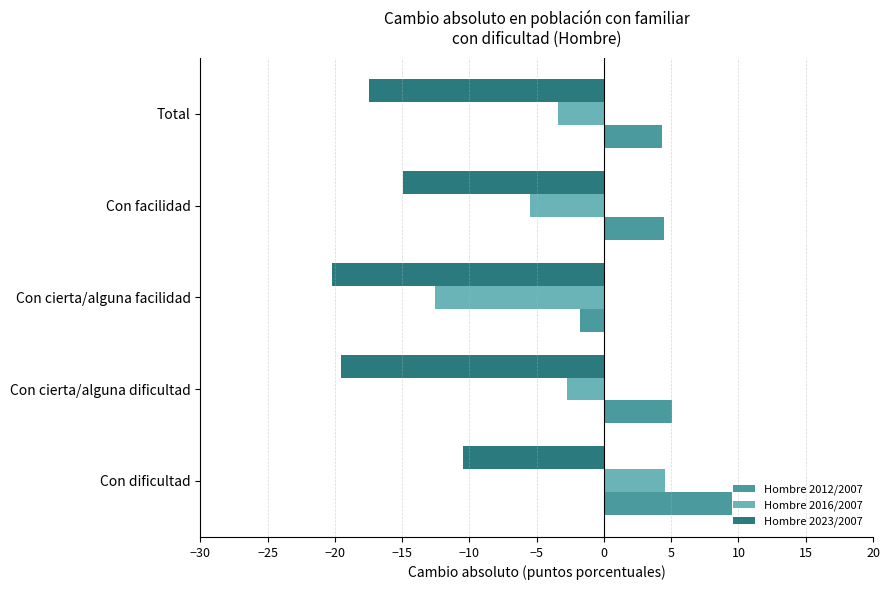

What is the difference between the second highest and minimum values in the Hombre 2016/2007 series?

9.8